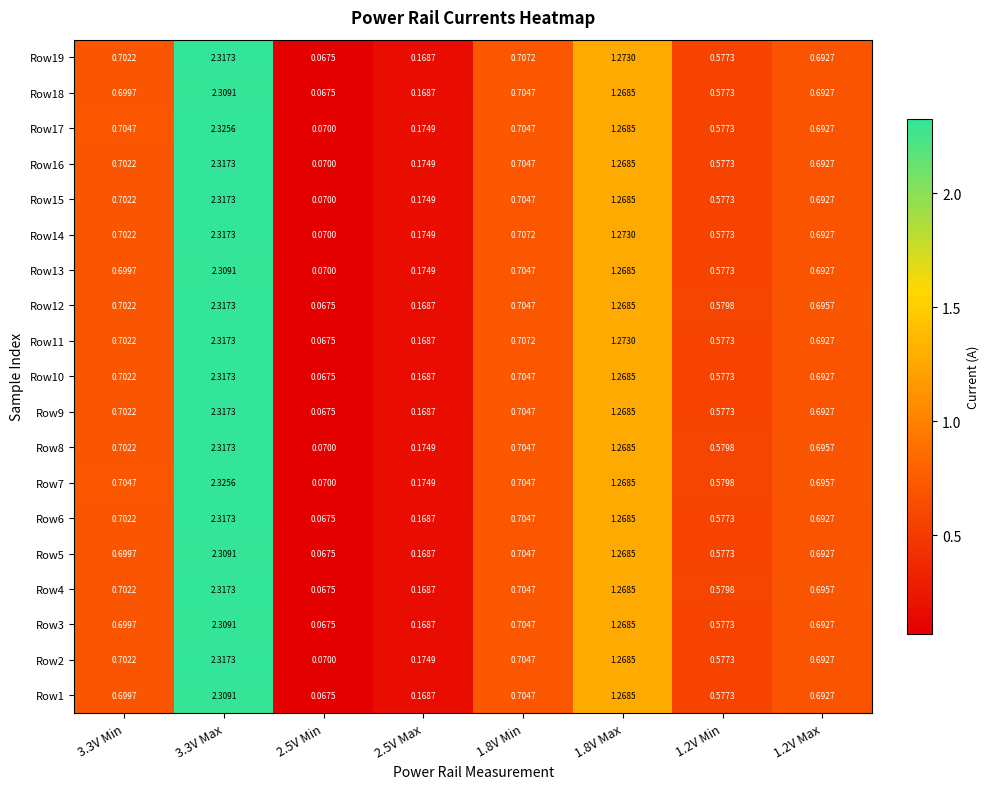

At which category is the sum across all series the highest?

3.3V Max